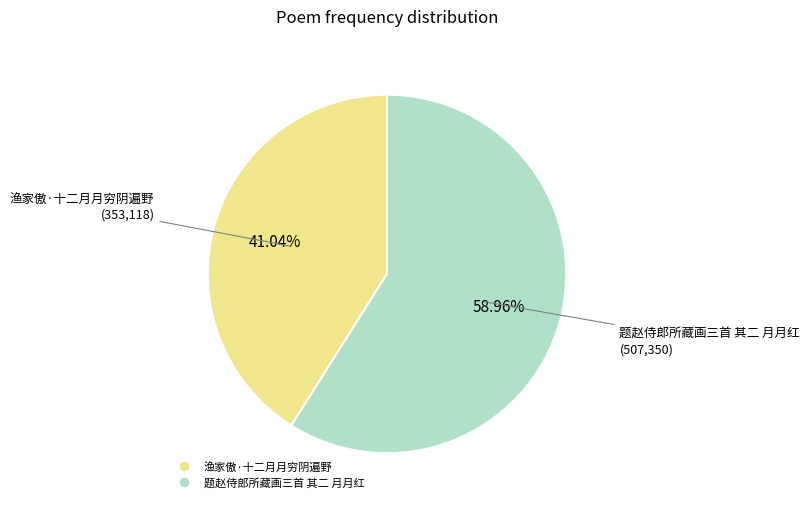

The 渔家傲·十二月月穷阴遍野 slice represents 52% of the pie. True or false?

False